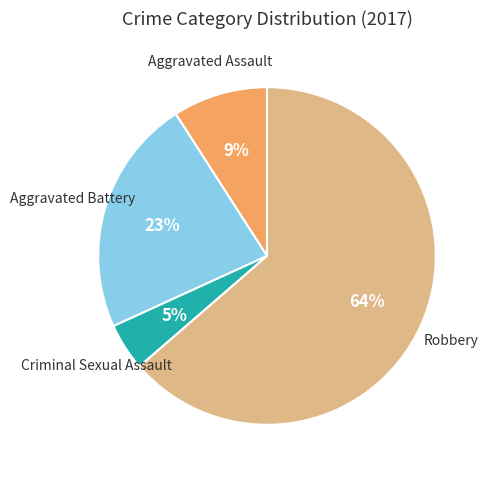

Is there a majority slice in this chart?

Yes